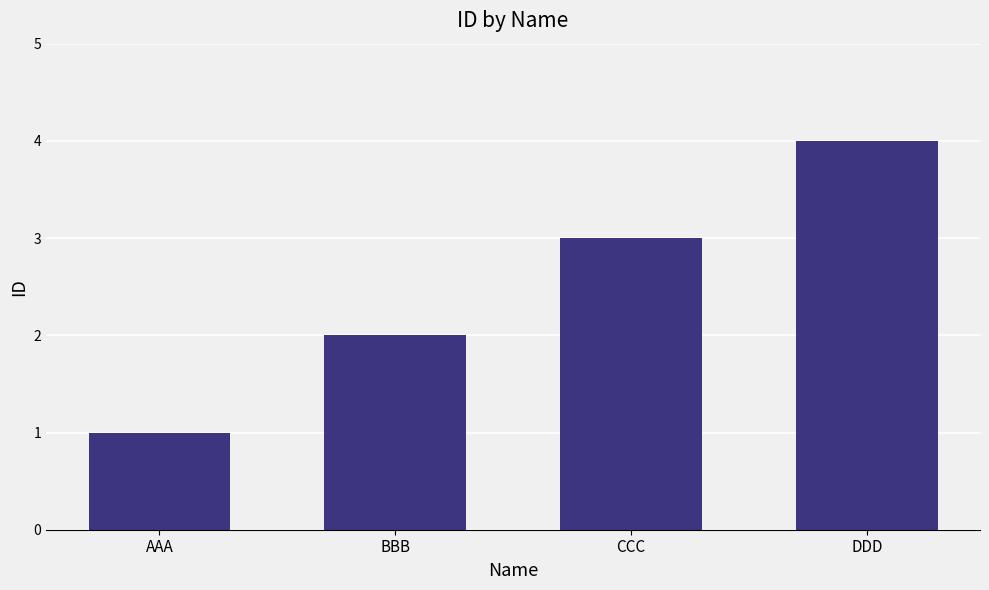

What is the difference between the maximum and minimum values?

3